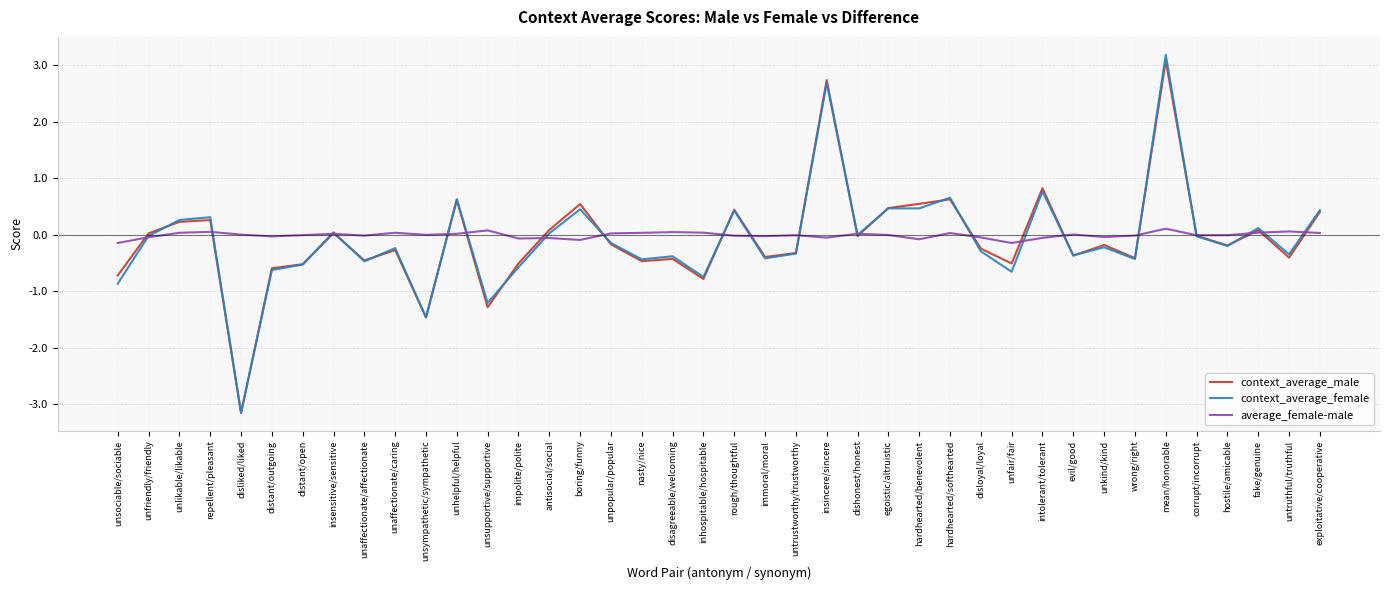

What is the difference between the context_average_male values at dishonest/honest and disliked/liked?

3.1